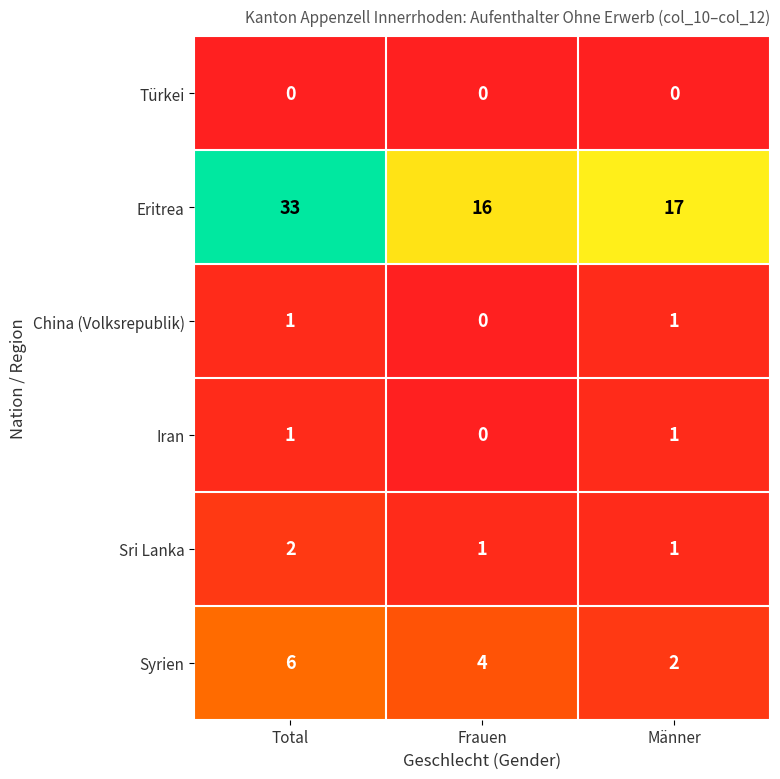

Where is Eritrea nearest to the value 24?

Männer